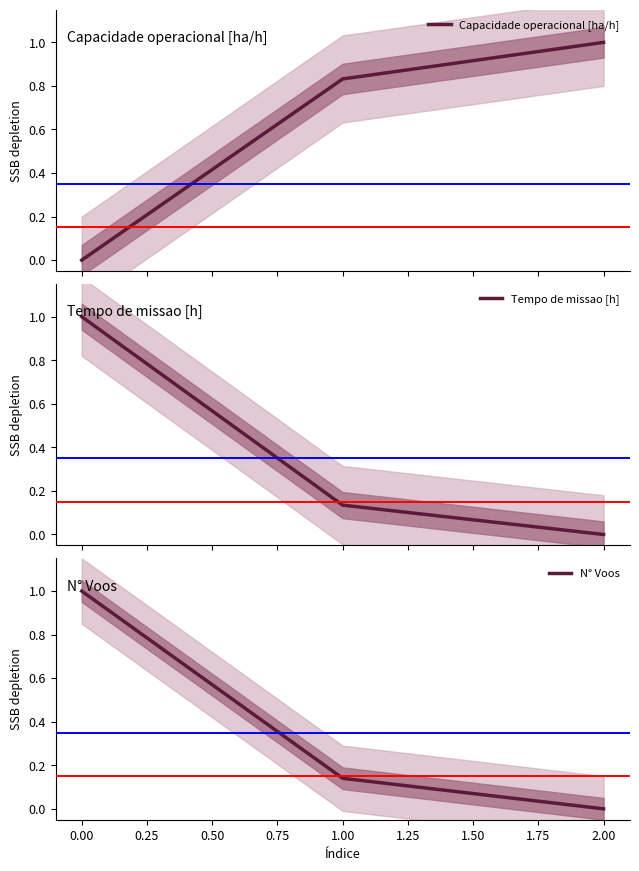

The value of N° Voos at 0.00 is 1.0. True or false?

True